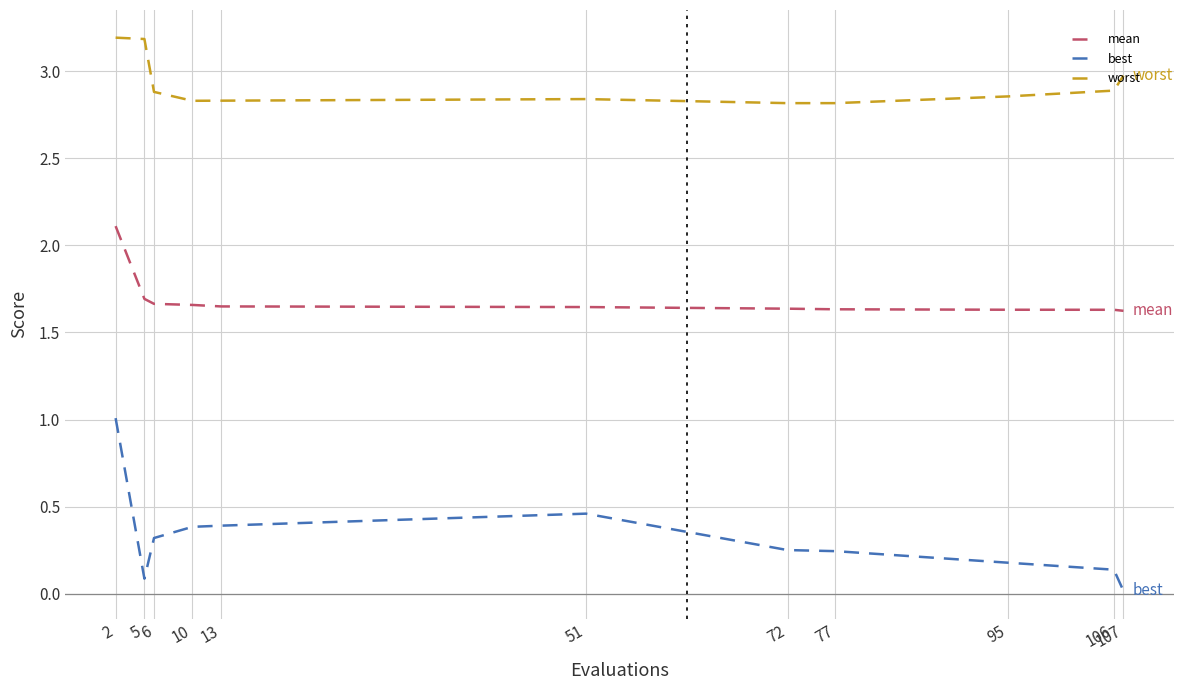

True or false: best and mean cross at least once.

False